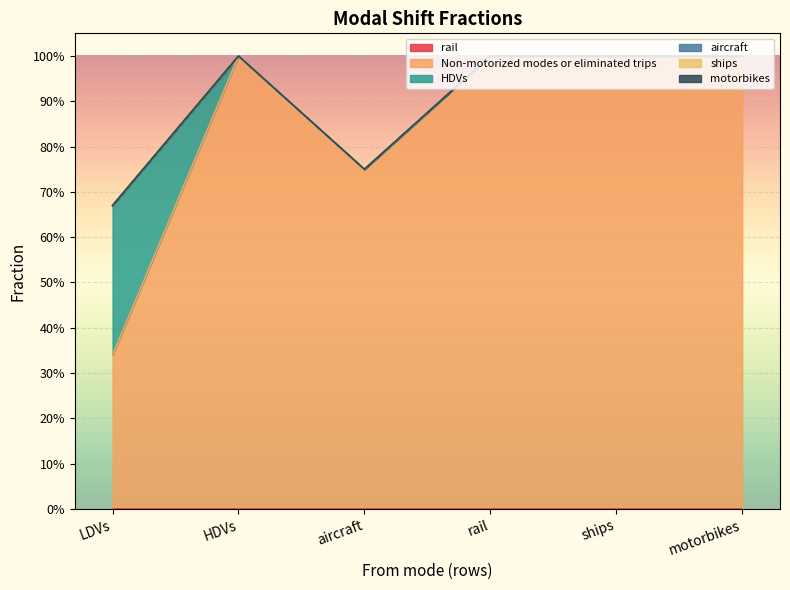

What is the label of the 4th point from the right?

aircraft